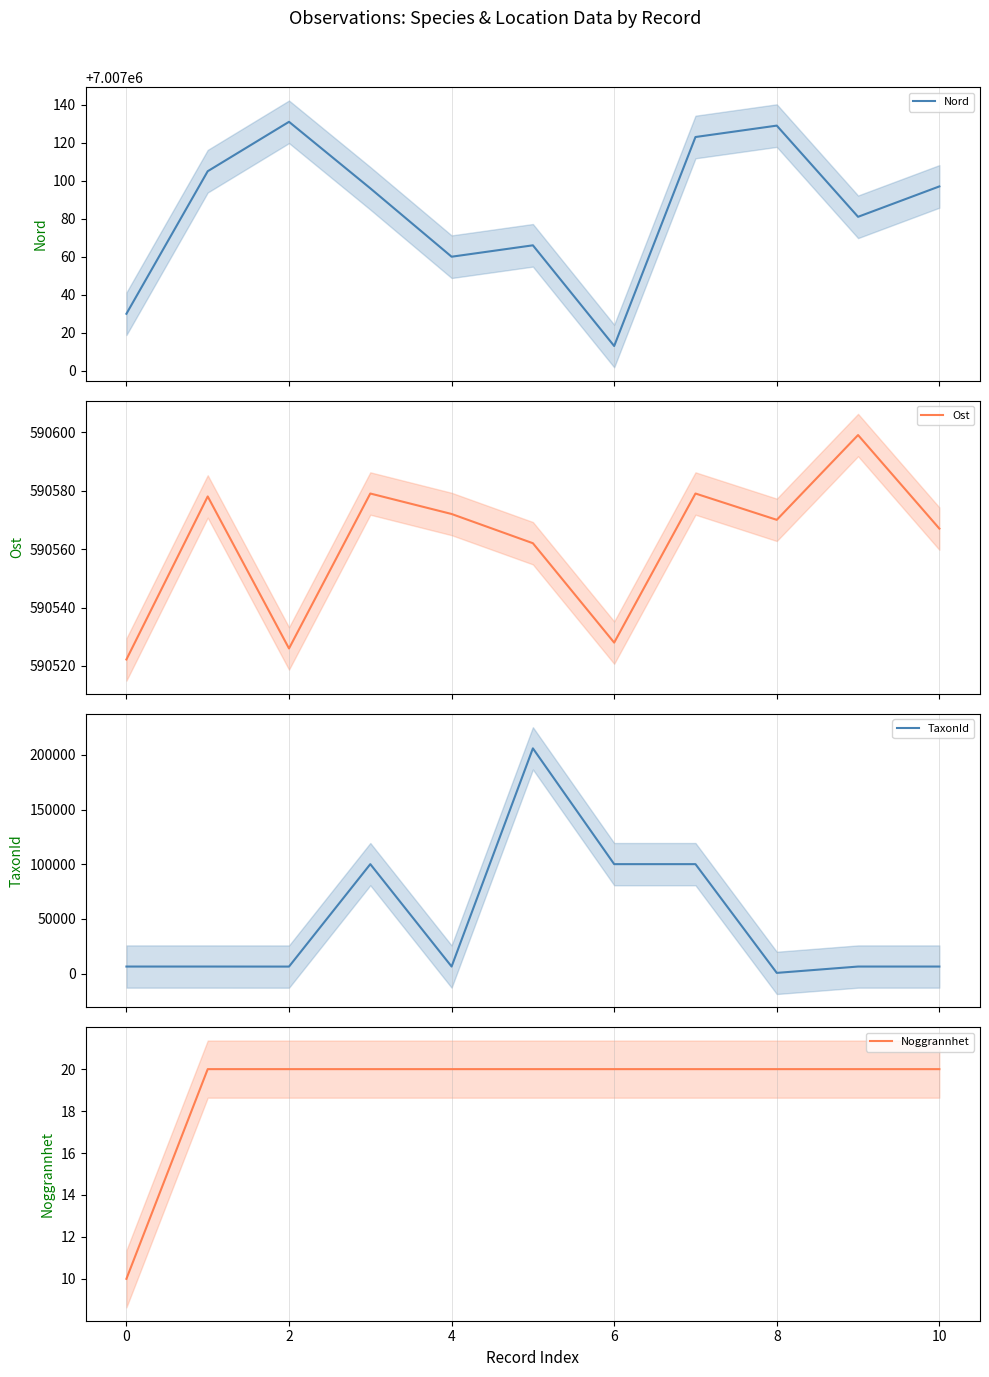

What is the greatest value displayed?

7007131.0